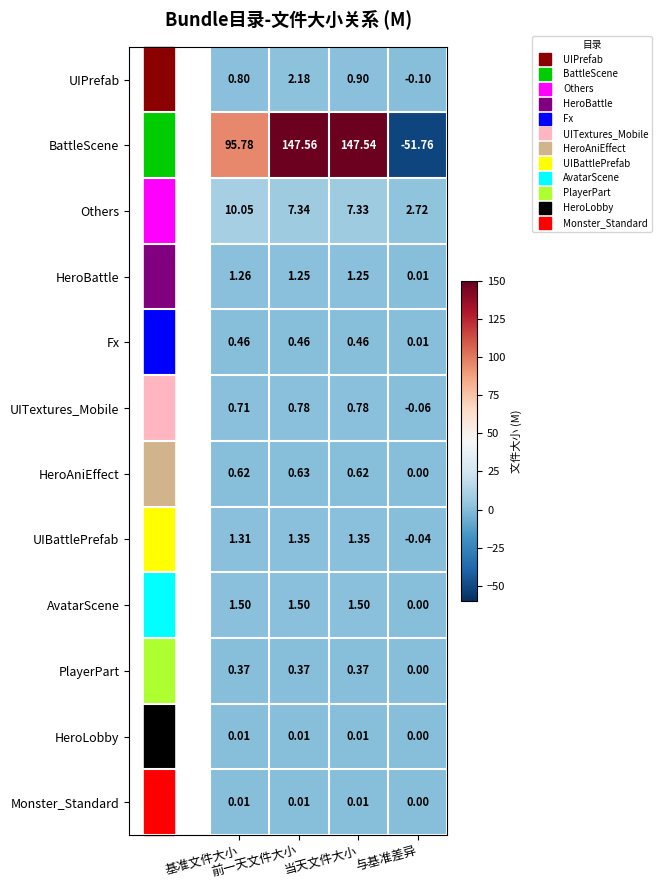

Which series has the largest total across all categories?

BattleScene